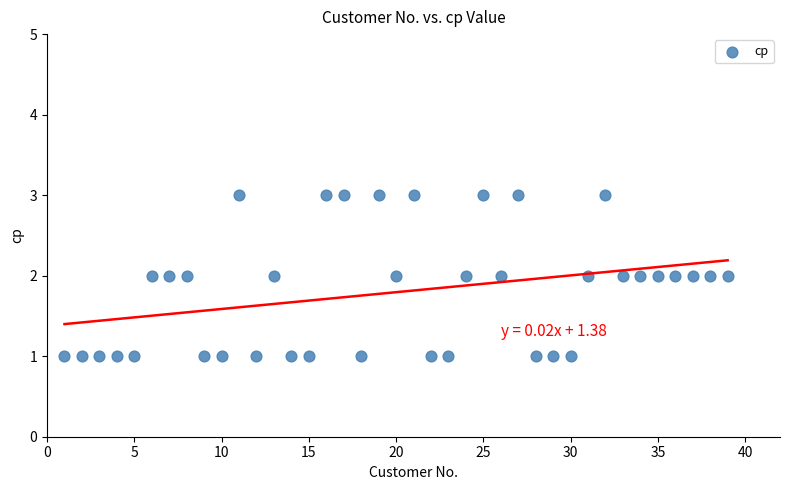

What is the range of X values (max minus min)?

38